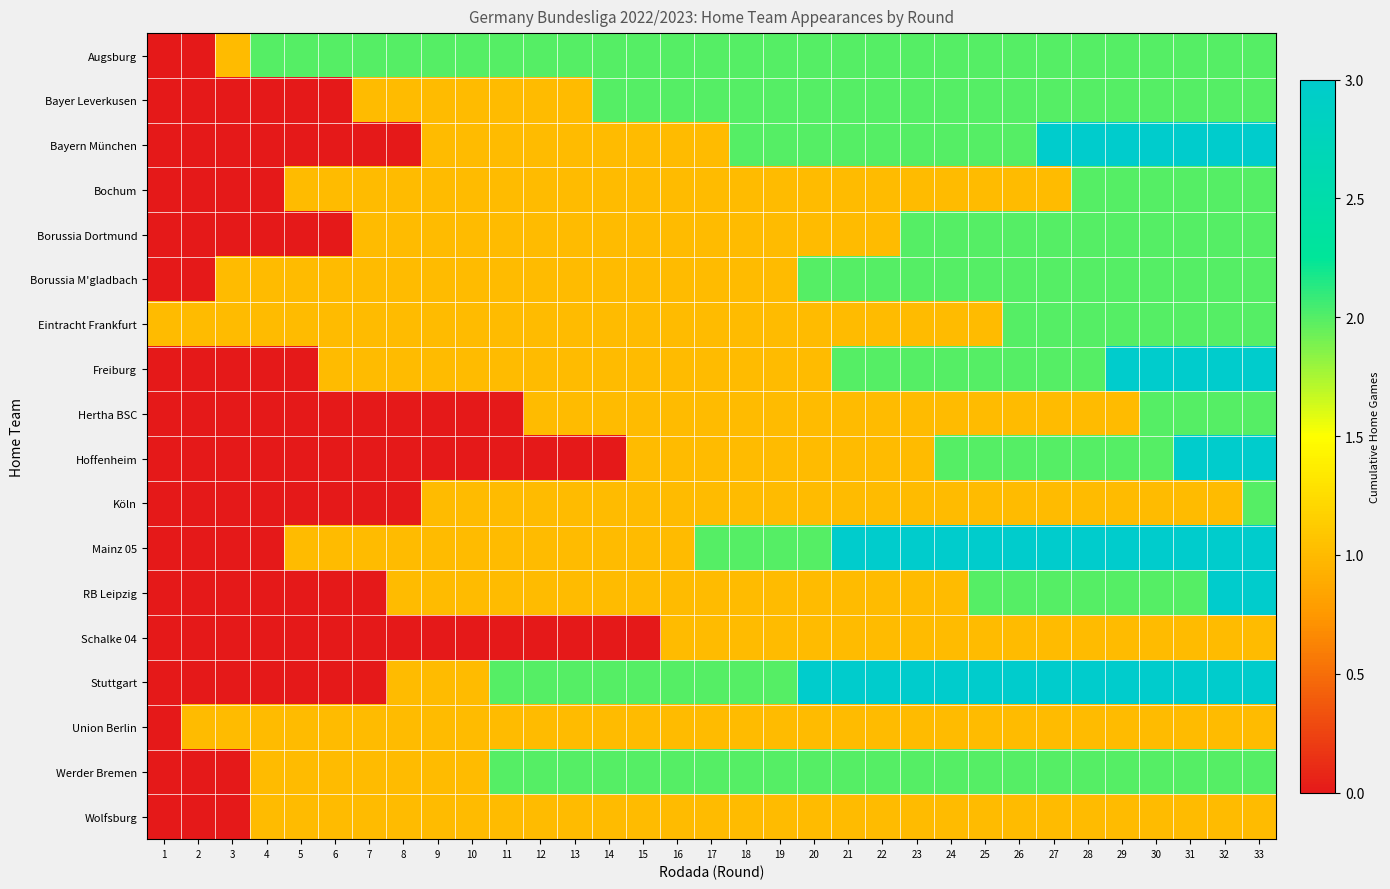

Which series has the largest range (max minus min)?

Bayern München